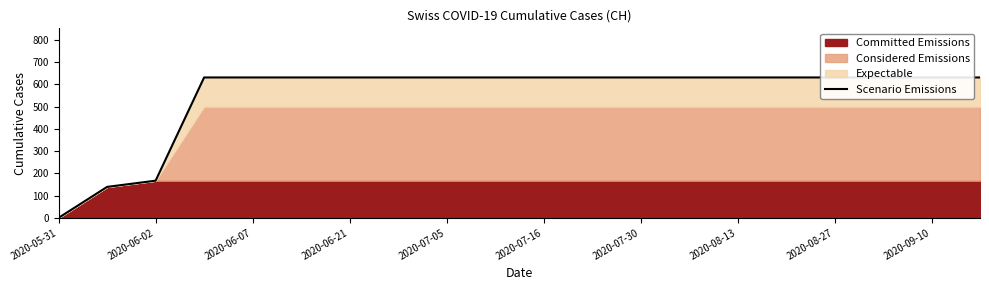

Is it true that the value at 15 is 631?

True